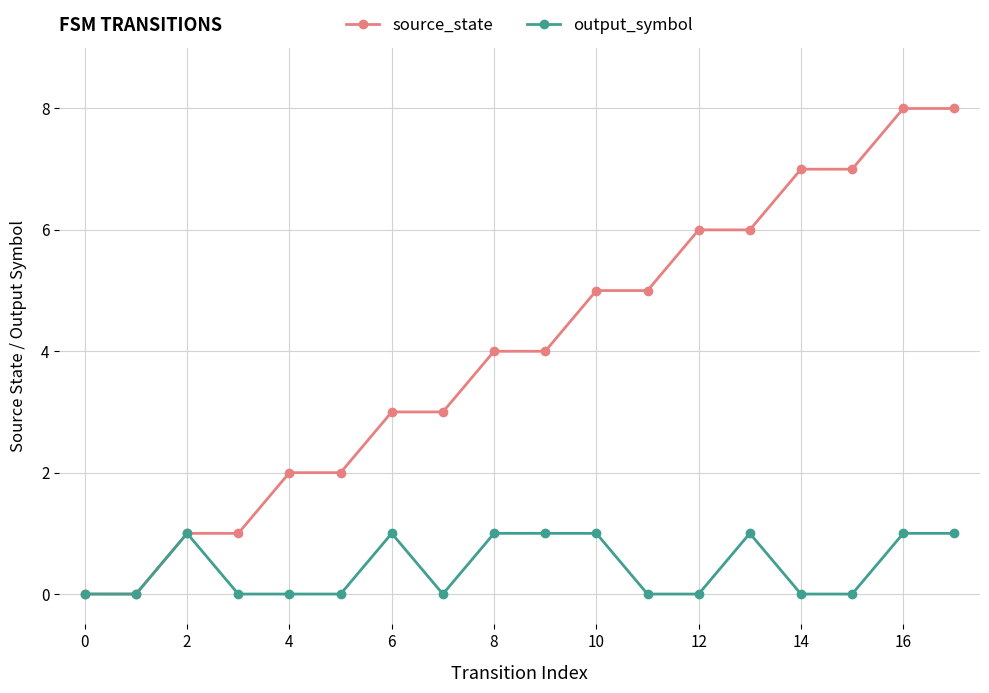

How many data points does each series have?

18